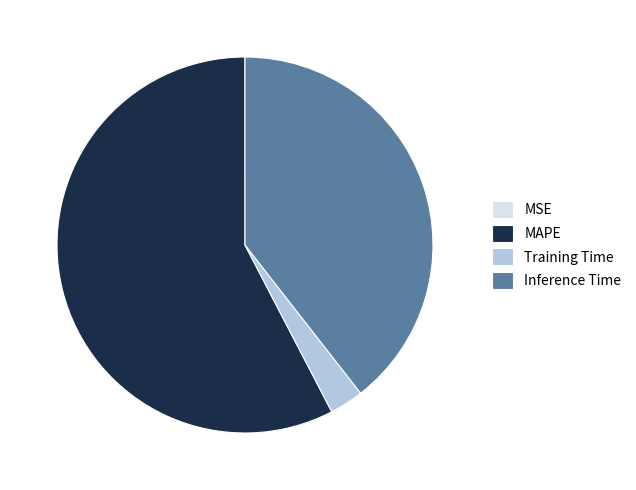

Is there any slice that represents more than half of the pie?

Yes